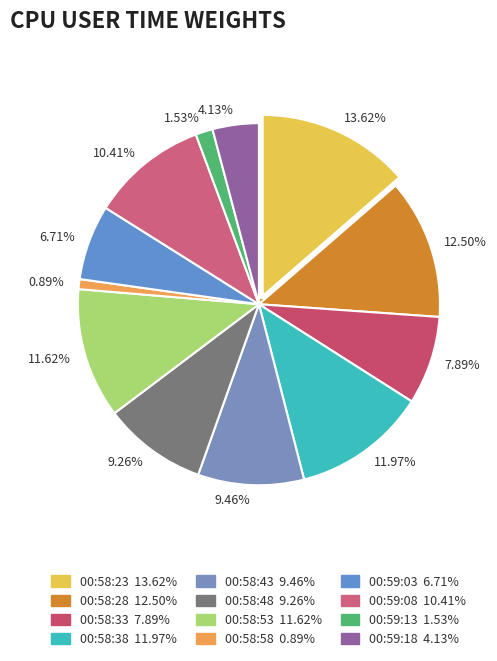

Which category has the biggest portion of the pie?

00:58:23